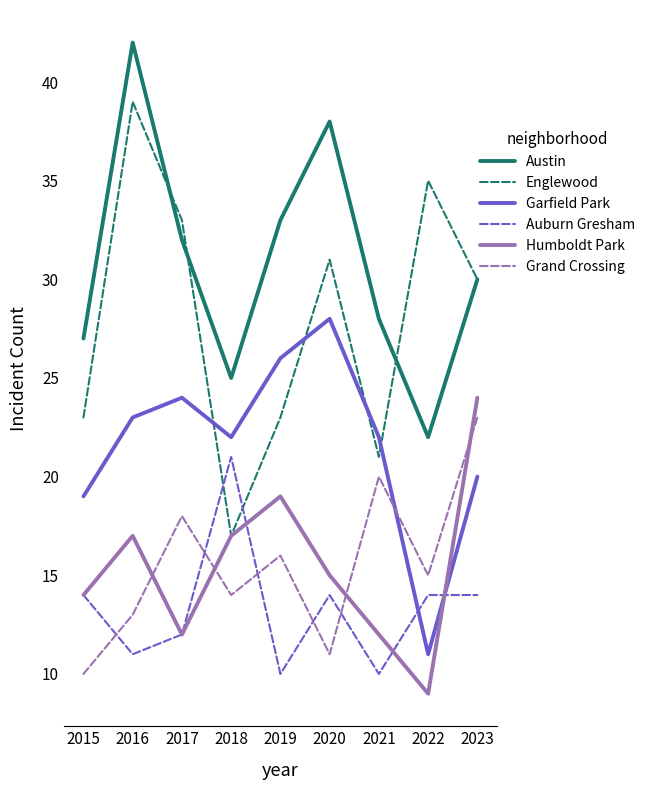

What value does the Englewood series have at 2021, to the nearest 5?

20